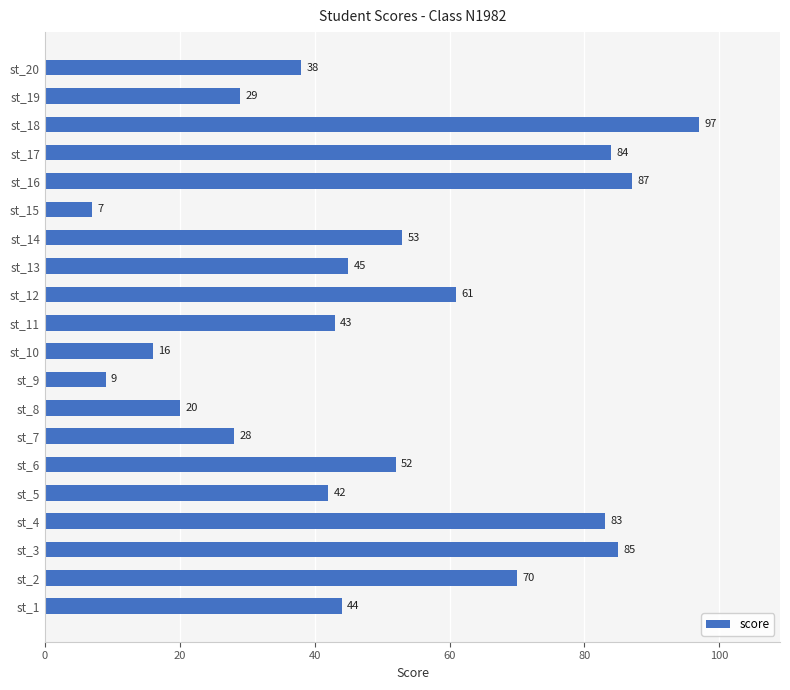

Between st_3 and st_19, which is larger?

st_3